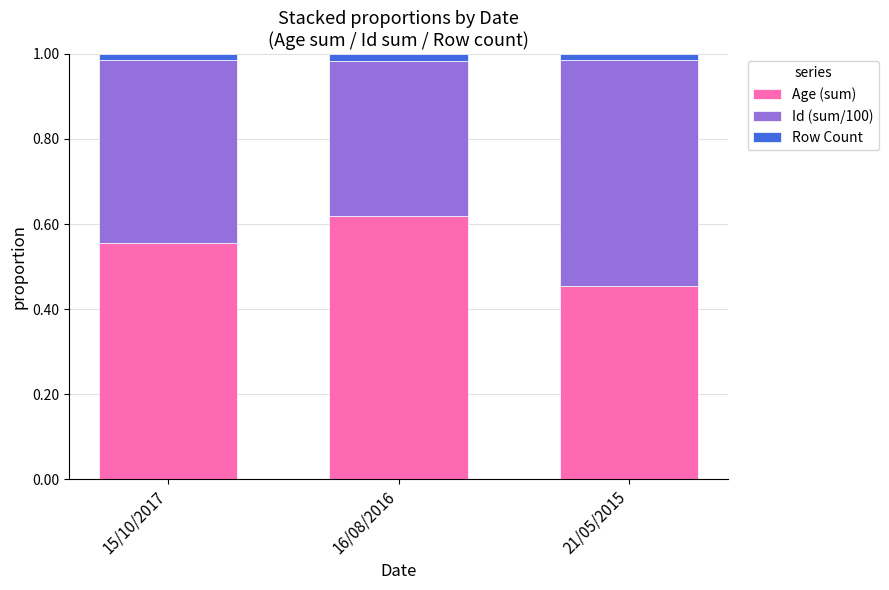

How many distinct data groups are displayed?

3